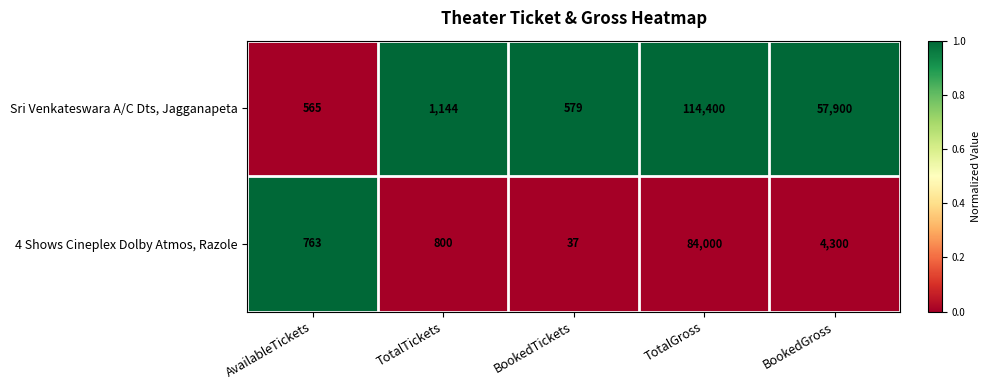

At TotalTickets, list the series in order from smallest to largest.

4 Shows Cineplex Dolby Atmos, Razole, Sri Venkateswara A/C Dts, Jagganapeta